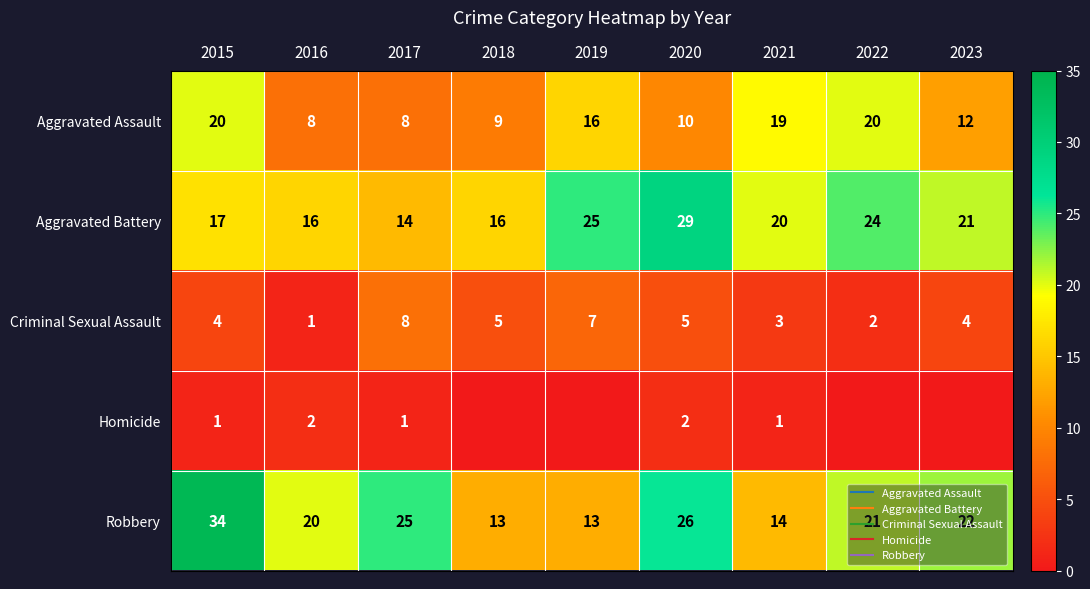

How many values in Homicide are above zero?

5